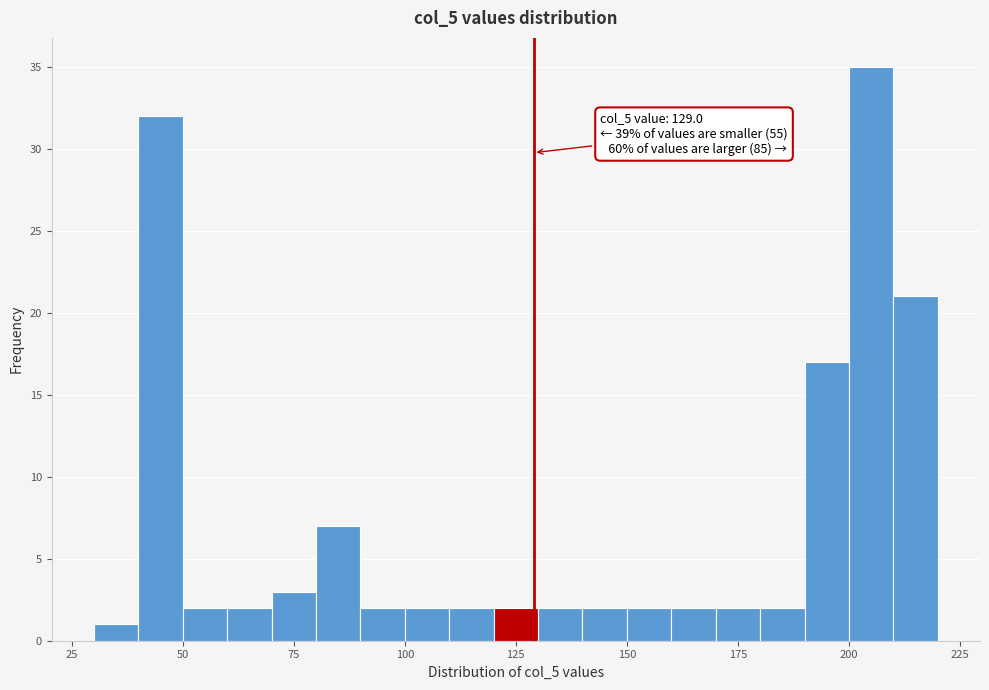

Around what value on the x-axis is the tallest bar? Give the approximate position of its centre, as read against the axis.

205